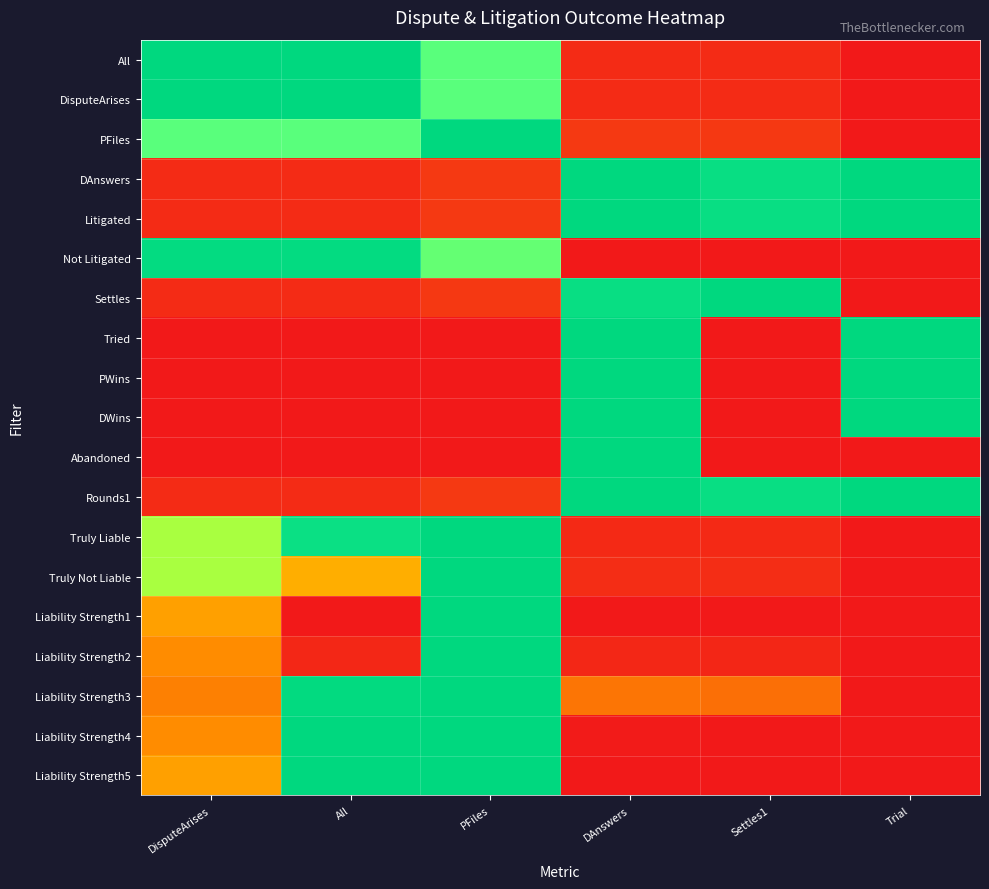

At how many categories does at least one series exceed 0?

6